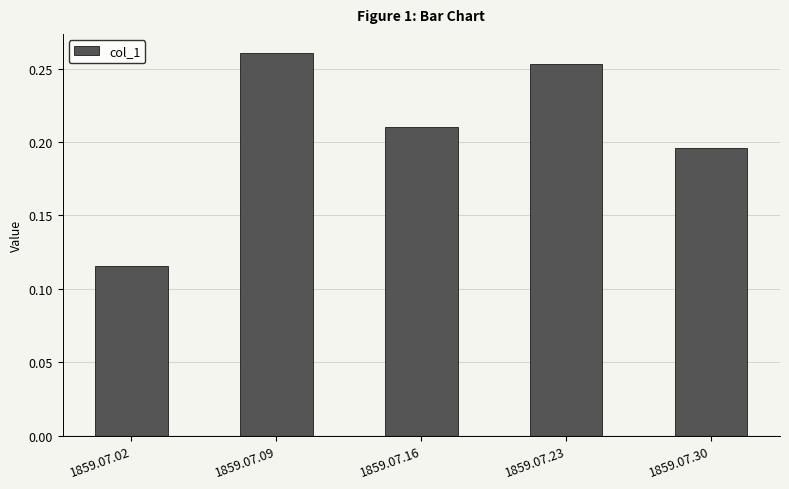

What is the sum of the values at 1859.07.16 and 1859.07.23?

0.5